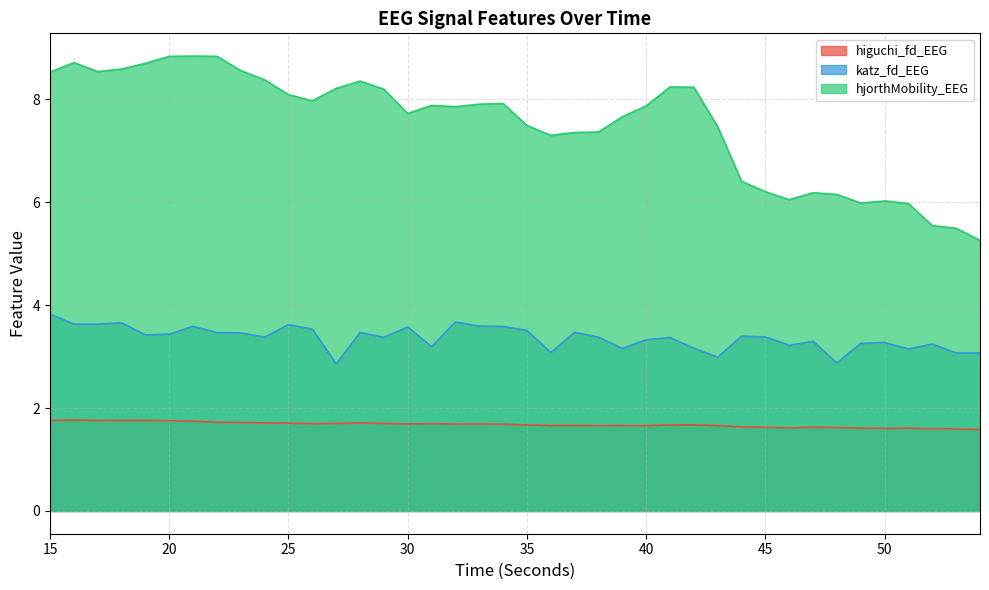

How many lines are shown in the chart?

3